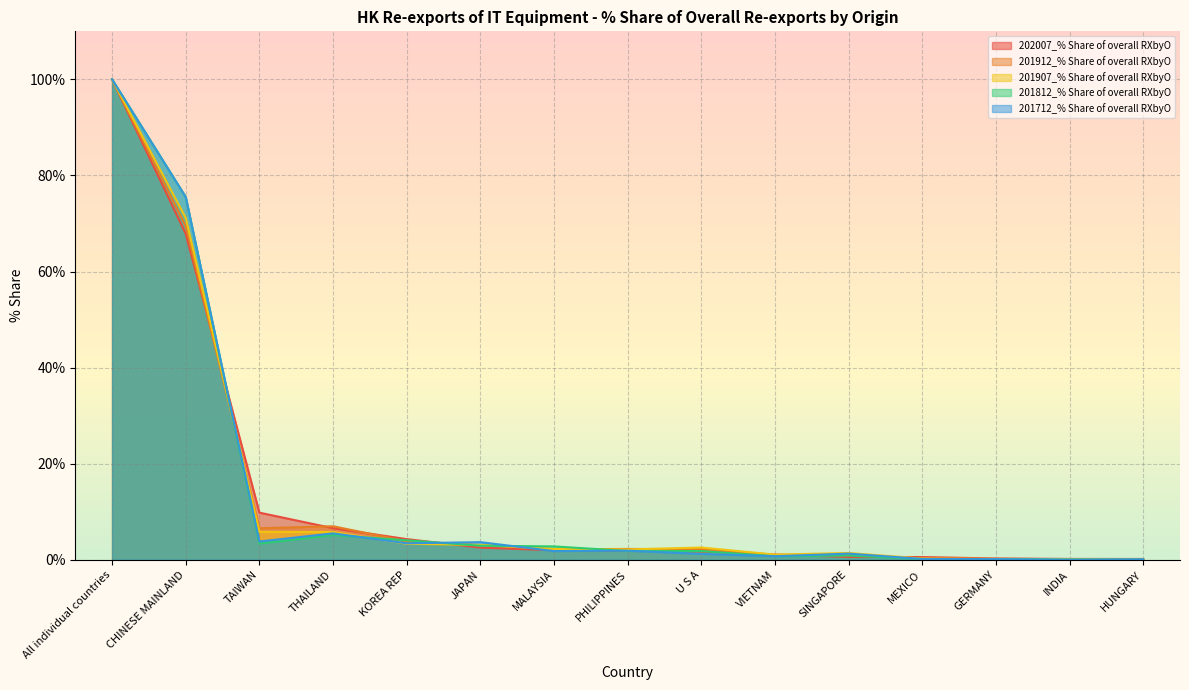

What is the difference between the 202007_% Share of overall RXbyO values at JAPAN and HUNGARY?

2.4